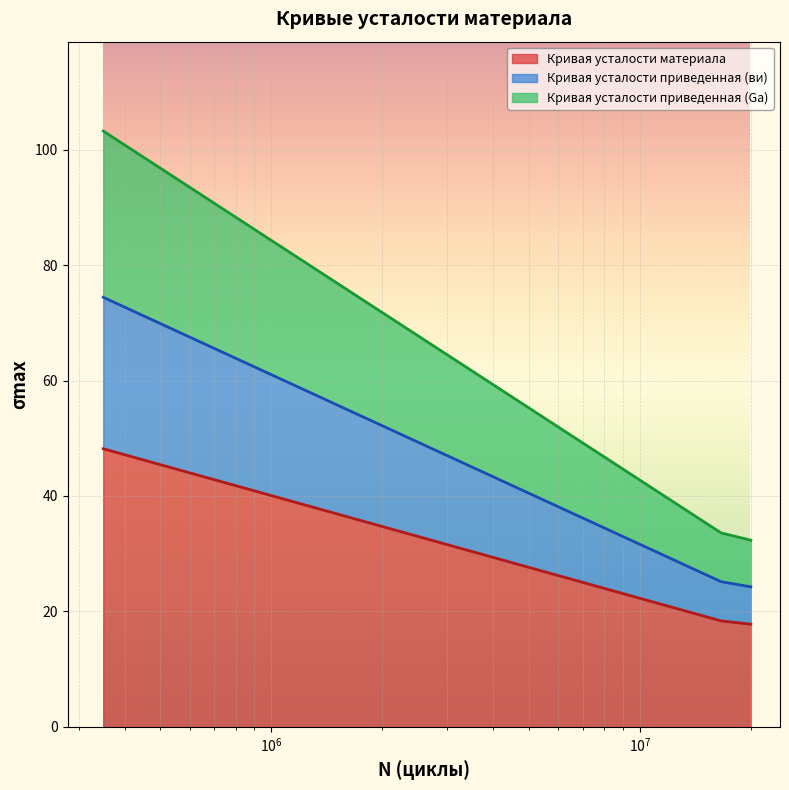

Between 350000.0 and 20000000.0, which is larger?

350000.0